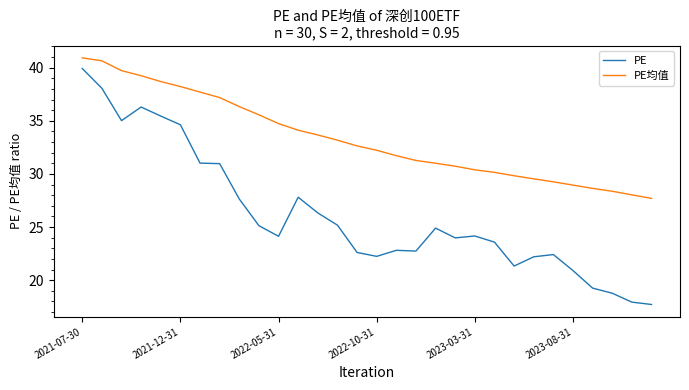

True or false: PE and PE均值 cross at least once.

False